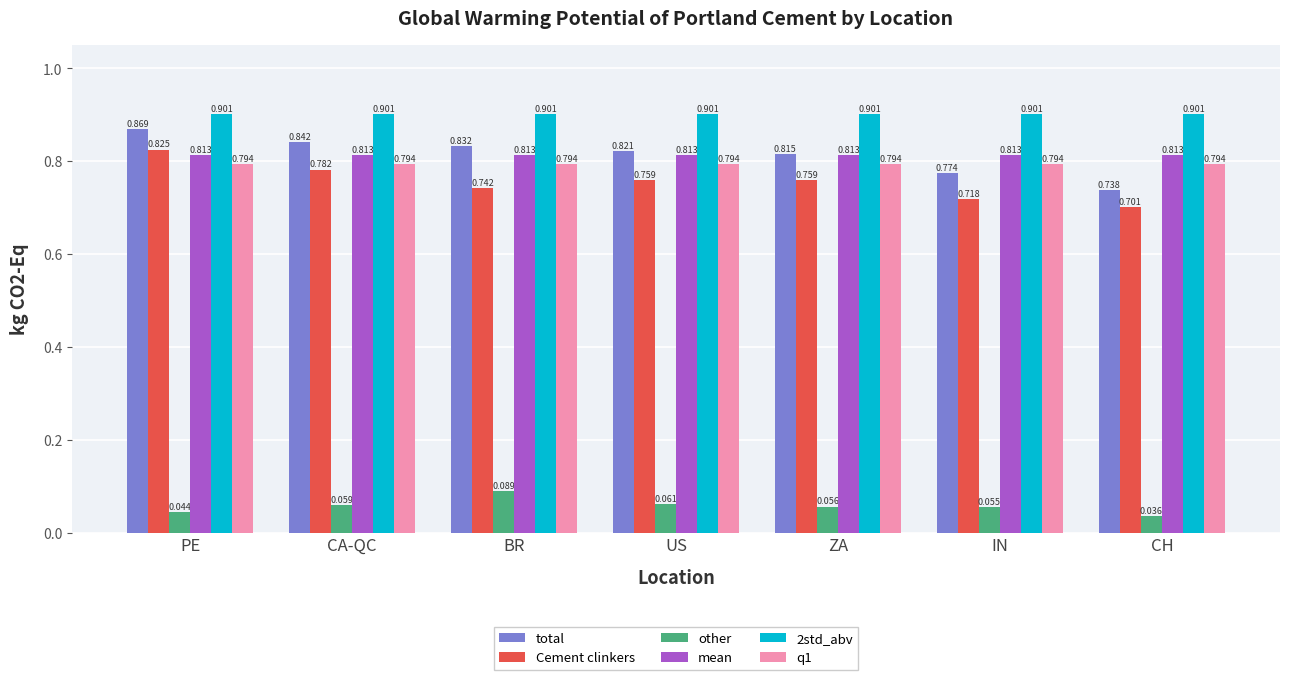

What is the total value across all series at US?

4.2